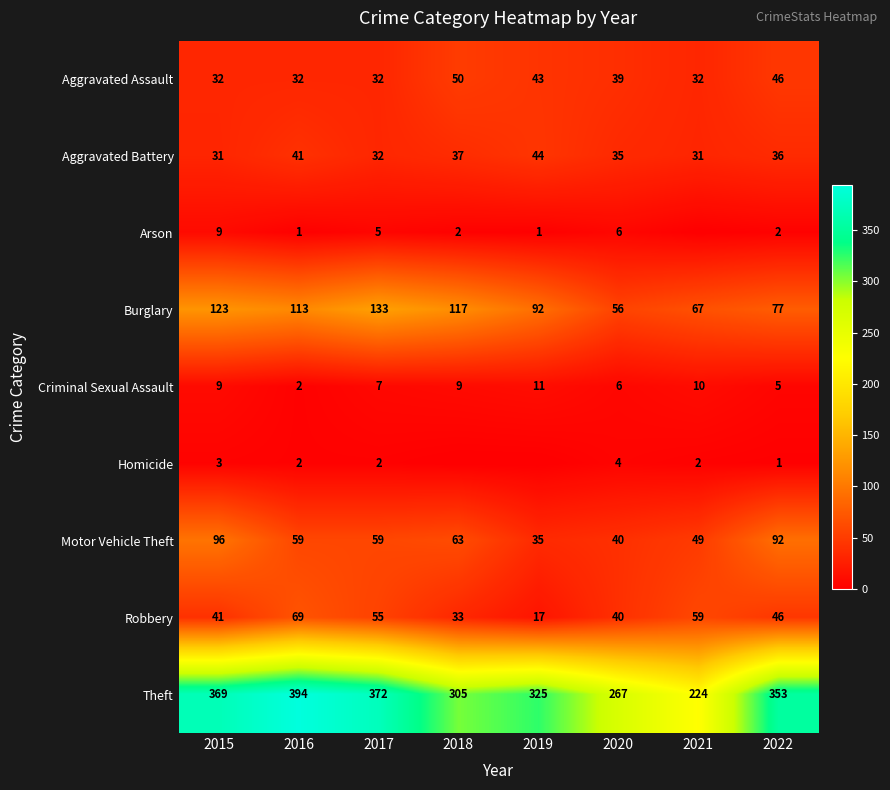

Which has a higher value, 2015 or 2021?

2015